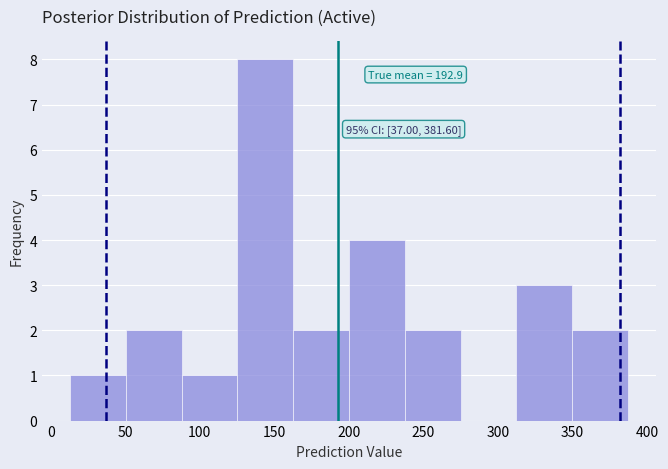

Which range on the x-axis has the tallest bar?

125 to 165